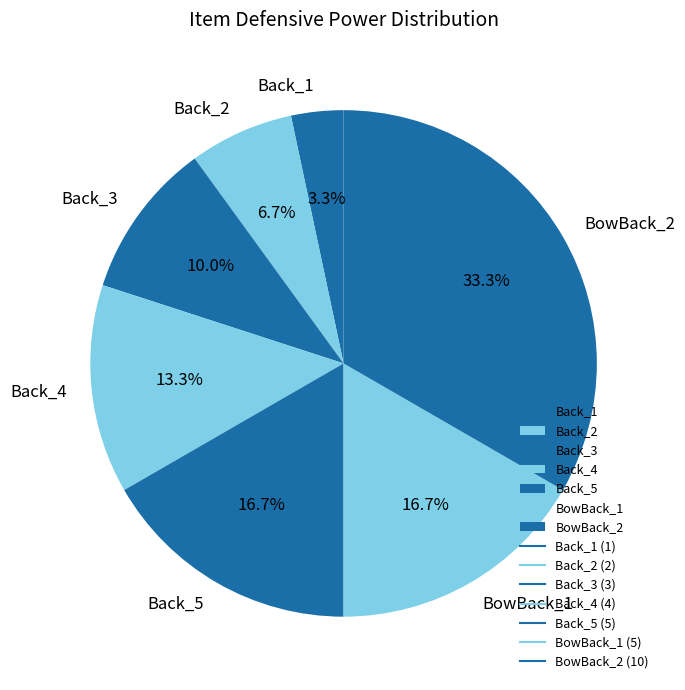

Which has a higher value, Back_1 or Back_3?

Back_3